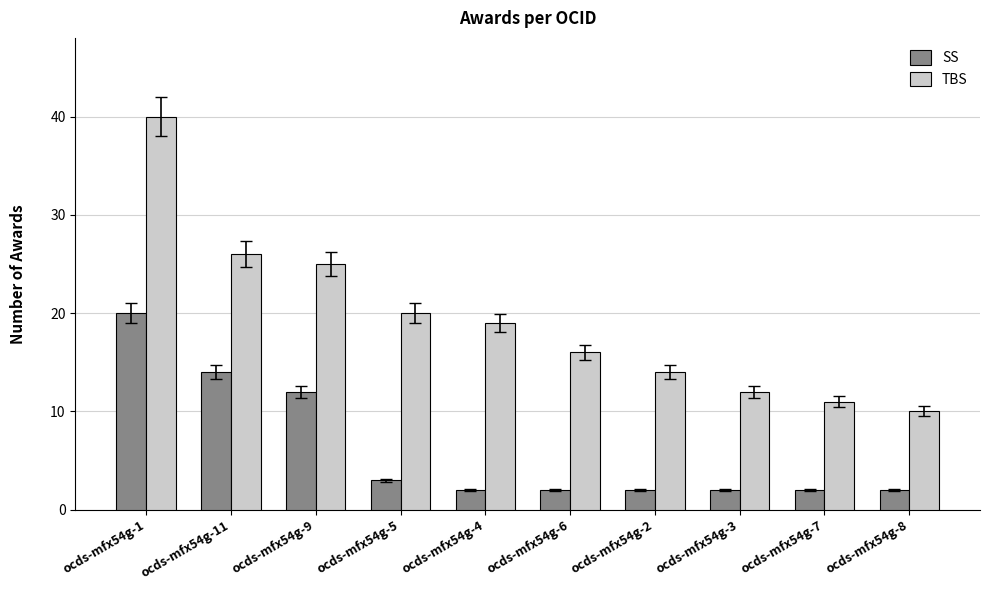

Count the number of data series in this chart.

2